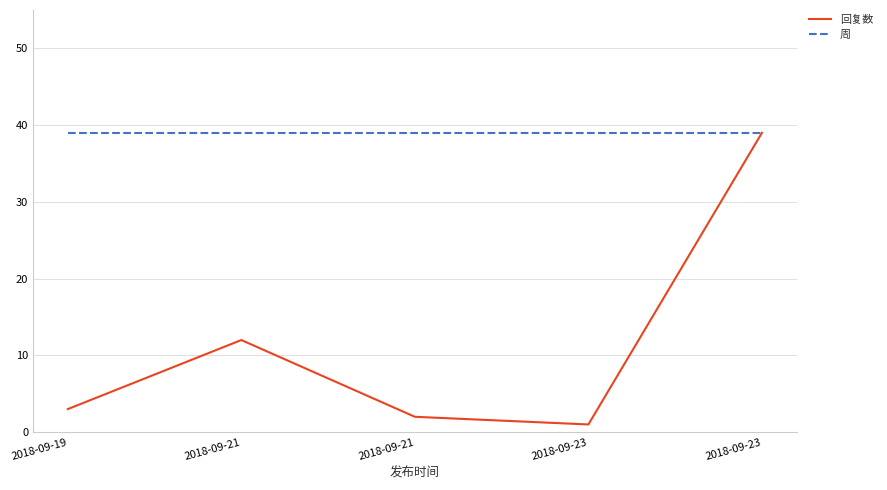

How many lines are shown in the chart?

2